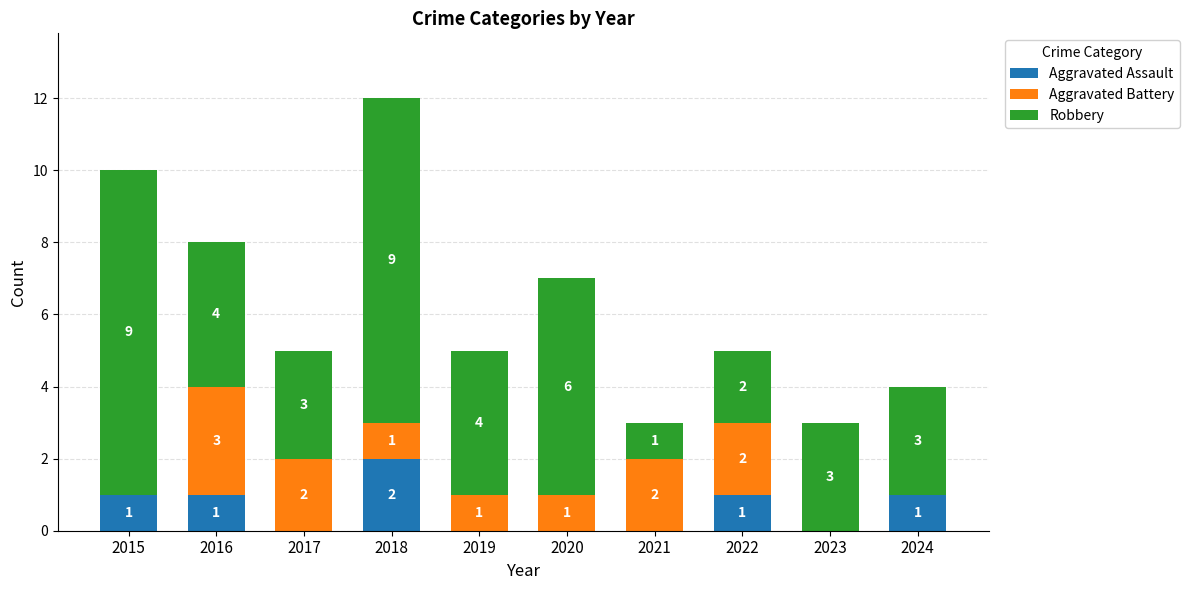

Which category has the highest value in the Aggravated Assault series?

2018